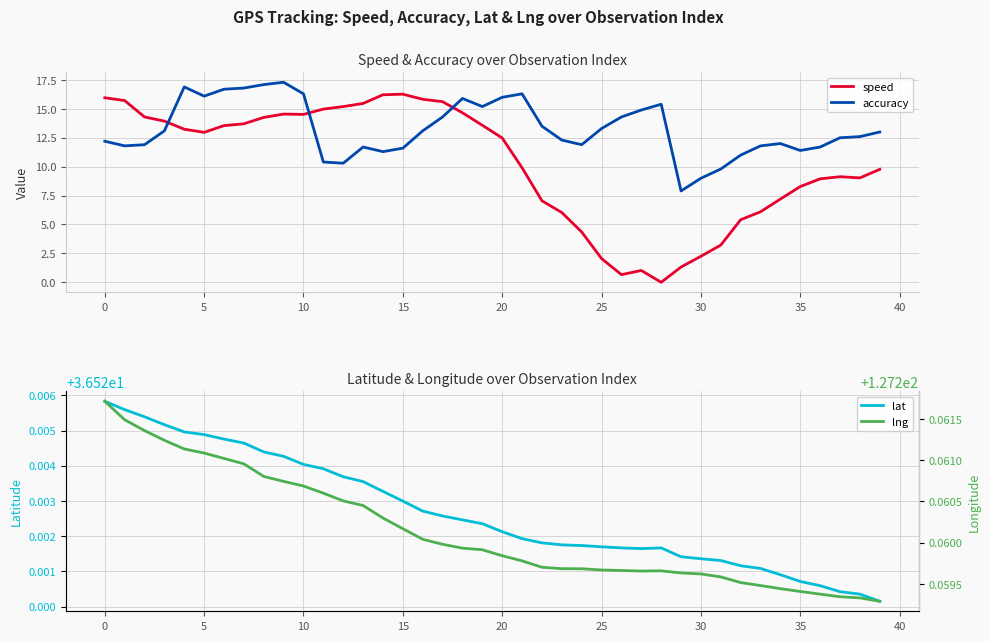

True or false: speed has a value of 2.0 at 25.

True